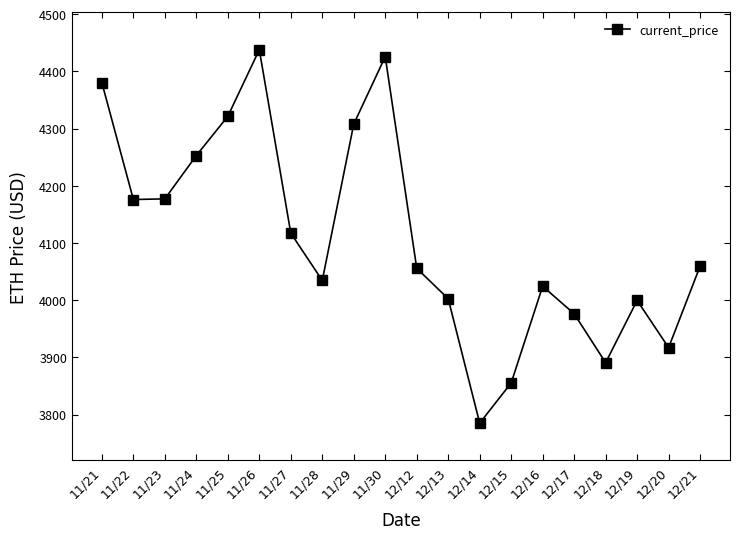

Which category has the lowest value across all series?

12/14